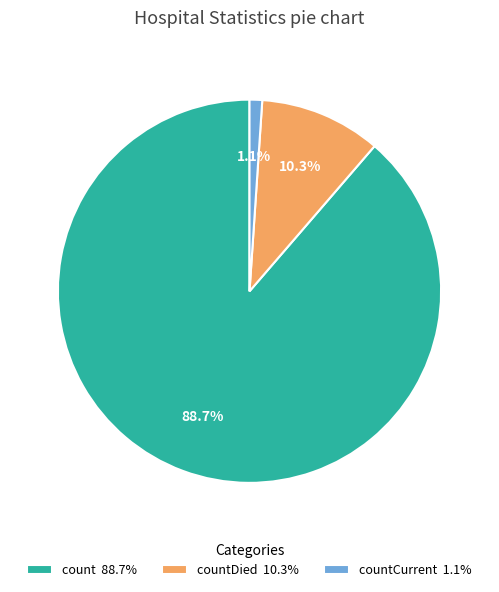

Is count 88.7% the majority of the pie?

Yes